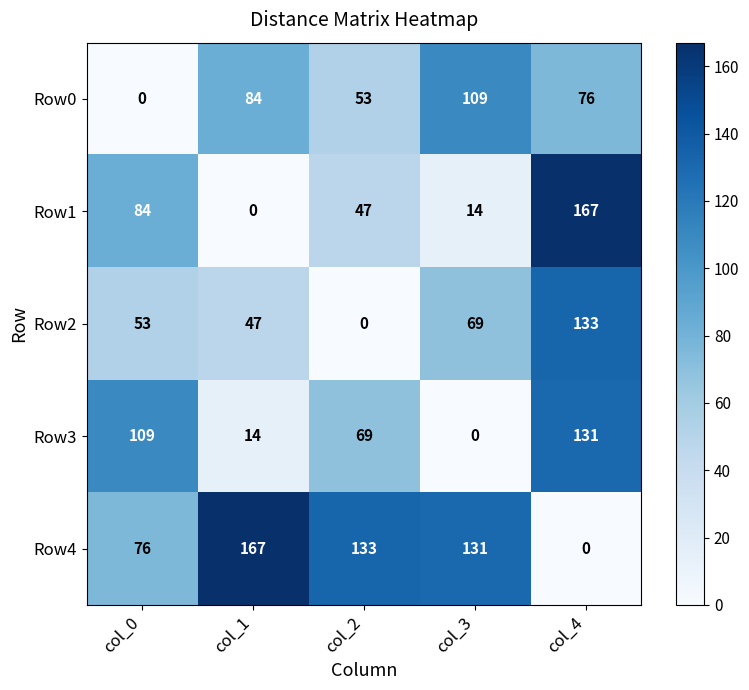

How many categories are shown in the chart?

5